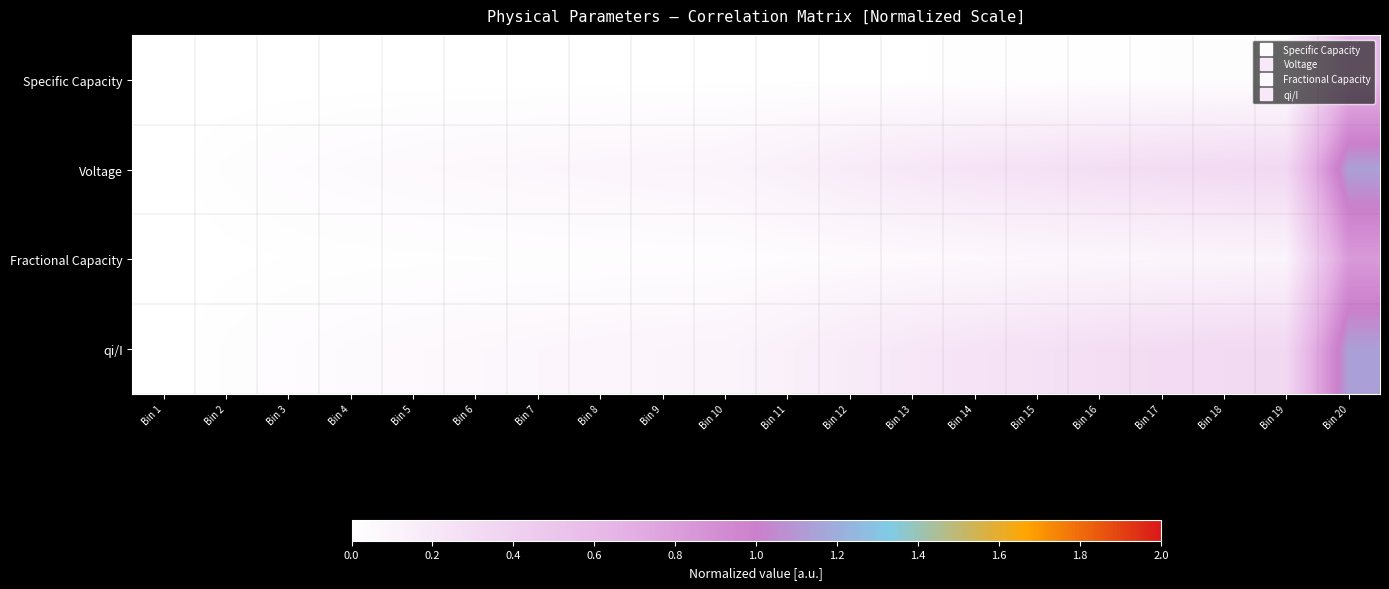

Reading right to left, what are all the values shown in this chart?

Specific Capacity: Bin 20=0.6	Bin 19=0.0	Bin 18=0.0	Bin 17=0.0	Bin 16=0.0	Bin 15=0.0	Bin 14=0.0	Bin 13=0.0	Bin 12=0.0	Bin 11=0.0	Bin 10=0.0	Bin 9=0.0	Bin 8=0.0	Bin 7=0.0	Bin 6=0.0	Bin 5=0.0	Bin 4=0.0	Bin 3=0.0	Bin 2=0.0	Bin 1=0.0
Voltage: Bin 20=1.1	Bin 19=0.3	Bin 18=0.3	Bin 17=0.3	Bin 16=0.3	Bin 15=0.3	Bin 14=0.2	Bin 13=0.2	Bin 12=0.2	Bin 11=0.1	Bin 10=0.1	Bin 9=0.1	Bin 8=0.1	Bin 7=0.1	Bin 6=0.1	Bin 5=0.1	Bin 4=0.0	Bin 3=0.0	Bin 2=0.0	Bin 1=0.0
Fractional Capacity: Bin 20=0.8	Bin 19=0.1	Bin 18=0.1	Bin 17=0.1	Bin 16=0.1	Bin 15=0.1	Bin 14=0.1	Bin 13=0.1	Bin 12=0.0	Bin 11=0.0	Bin 10=0.0	Bin 9=0.0	Bin 8=0.0	Bin 7=0.0	Bin 6=0.0	Bin 5=0.0	Bin 4=0.0	Bin 3=0.0	Bin 2=0.0	Bin 1=0.0
qi/I: Bin 20=1.1	Bin 19=0.3	Bin 18=0.3	Bin 17=0.3	Bin 16=0.3	Bin 15=0.3	Bin 14=0.2	Bin 13=0.2	Bin 12=0.2	Bin 11=0.1	Bin 10=0.1	Bin 9=0.1	Bin 8=0.1	Bin 7=0.1	Bin 6=0.1	Bin 5=0.1	Bin 4=0.0	Bin 3=0.0	Bin 2=0.0	Bin 1=0.0